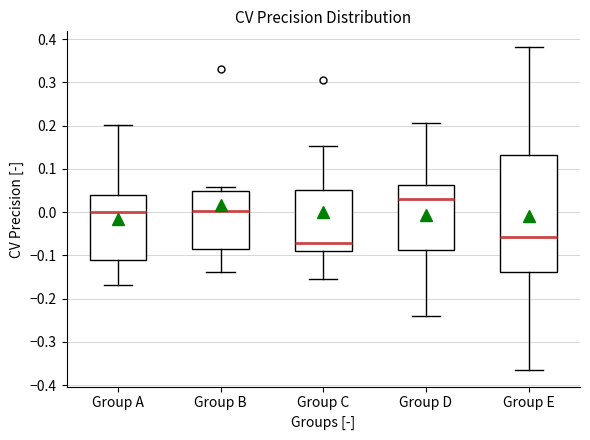

Which box has the lowest median line?

Group C